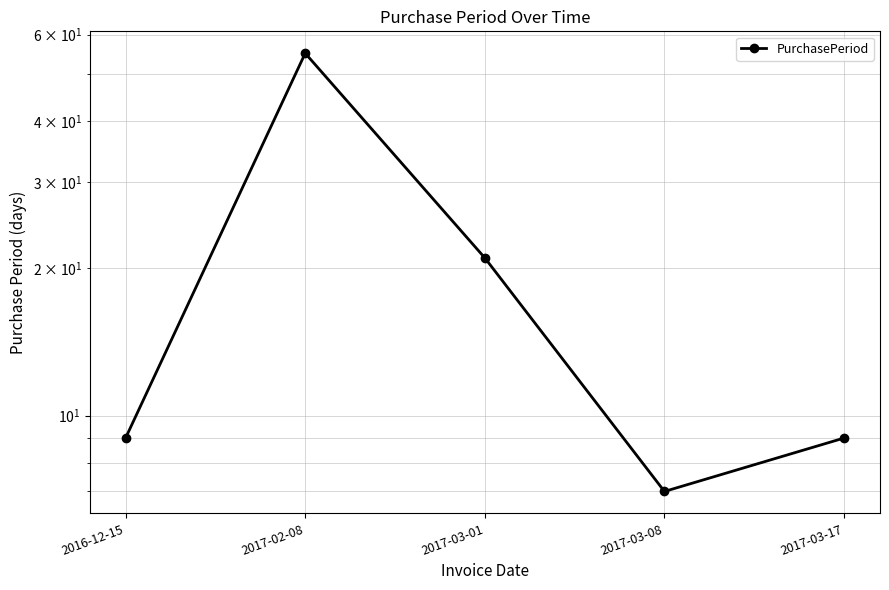

What position from the left is 2017-03-17?

5